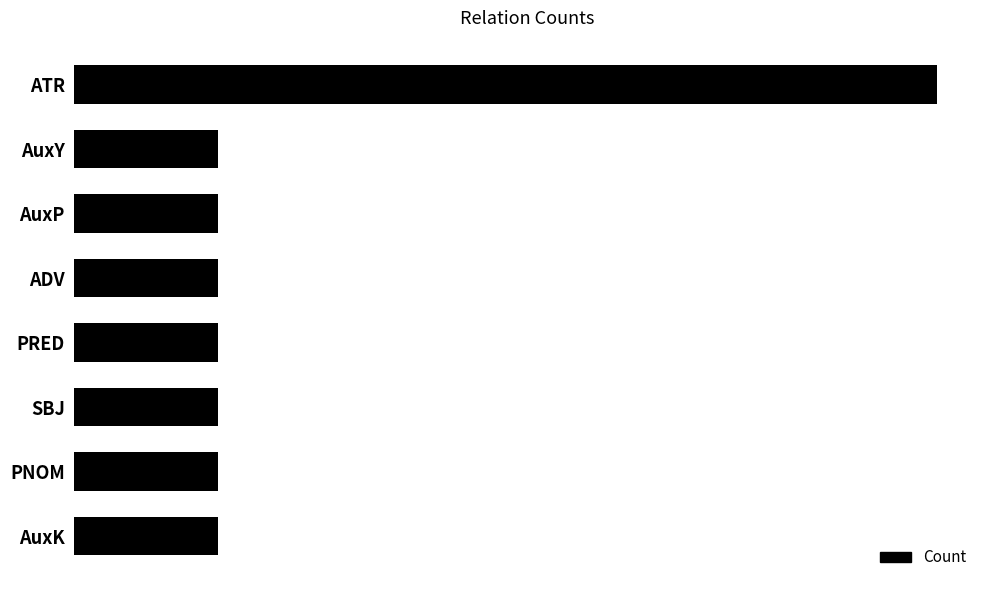

Rank the categories by value from highest to lowest.

ATR, AuxY, AuxP, ADV, PRED, SBJ, PNOM, AuxK